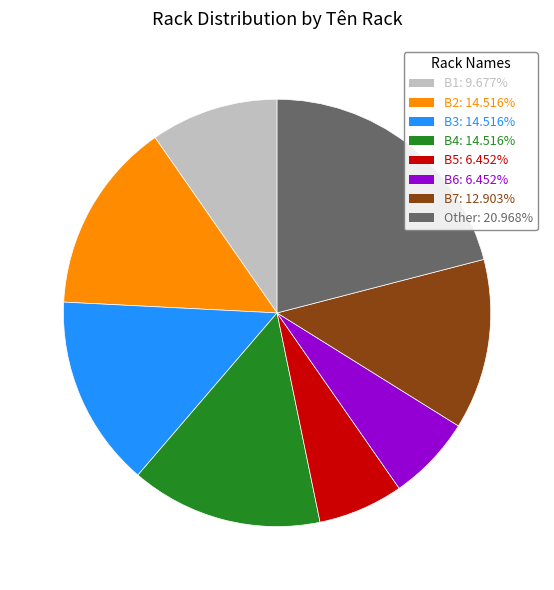

What is the ratio of the value at Other: 20.968% to the value at B1: 9.677%?

2.2